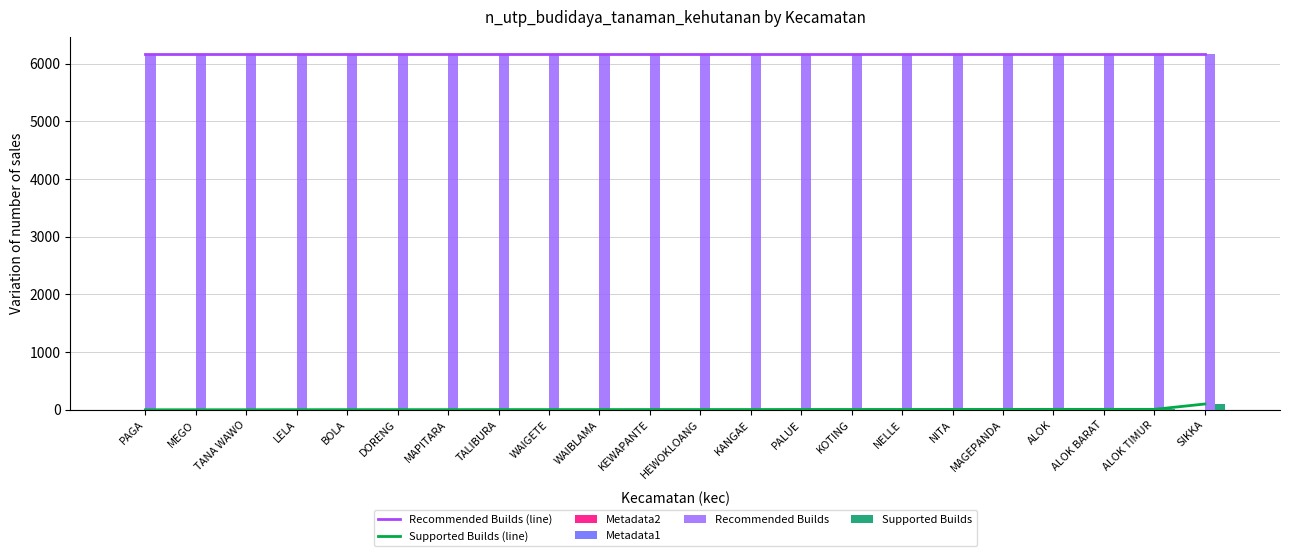

What is the label of the 19th bar from the right?

LELA